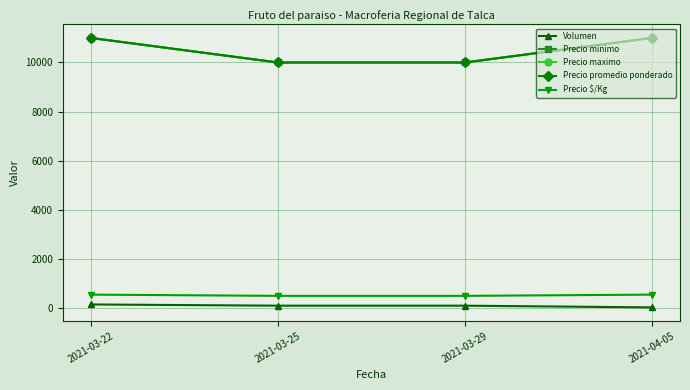

What is the spread (max minus min) of values at 2021-03-25?

9900